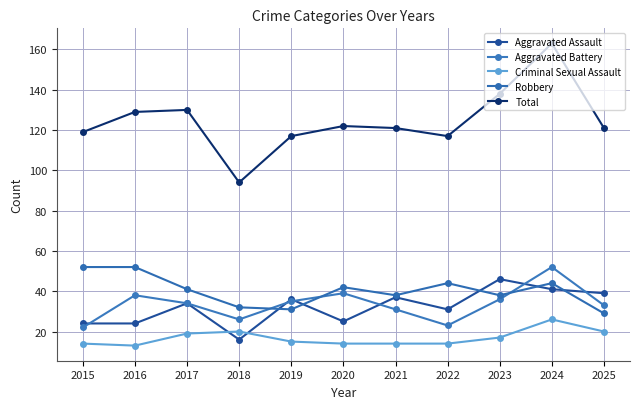

At which label does Robbery reach its minimum?

2025